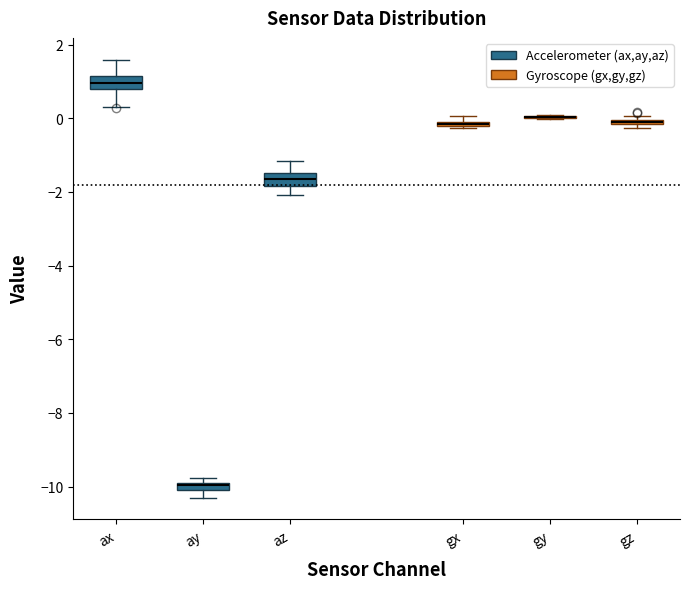

Where does the median line of the box for az sit on the y-axis? The values are not printed on the chart, so give them approximately, as read against the axis.

-1.6